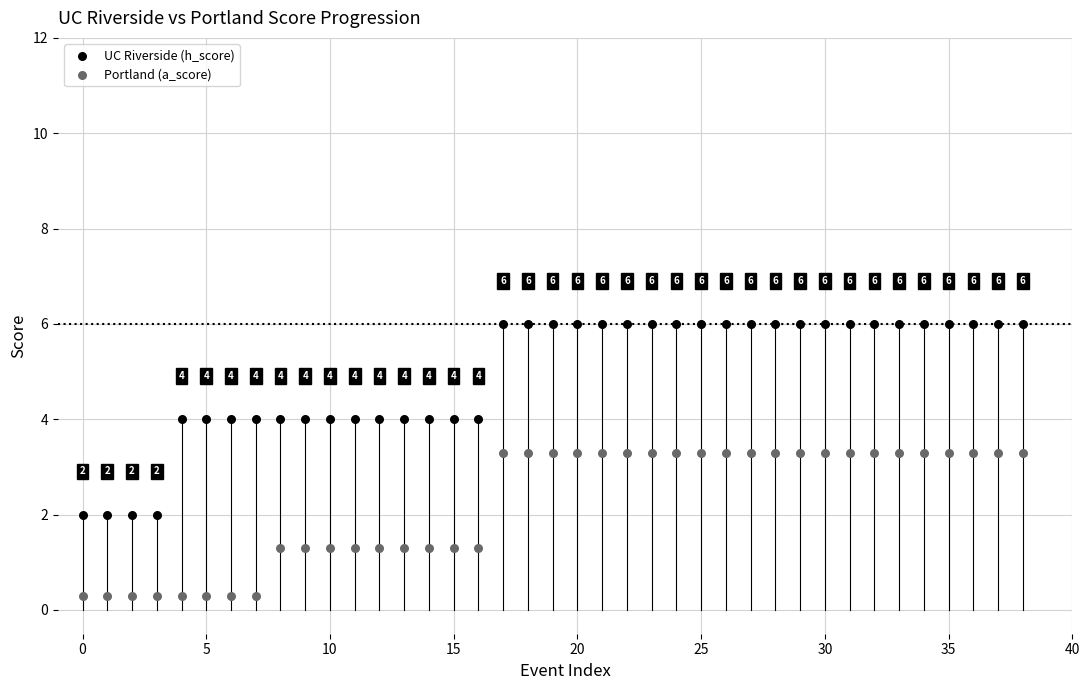

Which series has the largest Y range (max minus min)?

UC Riverside (h_score)